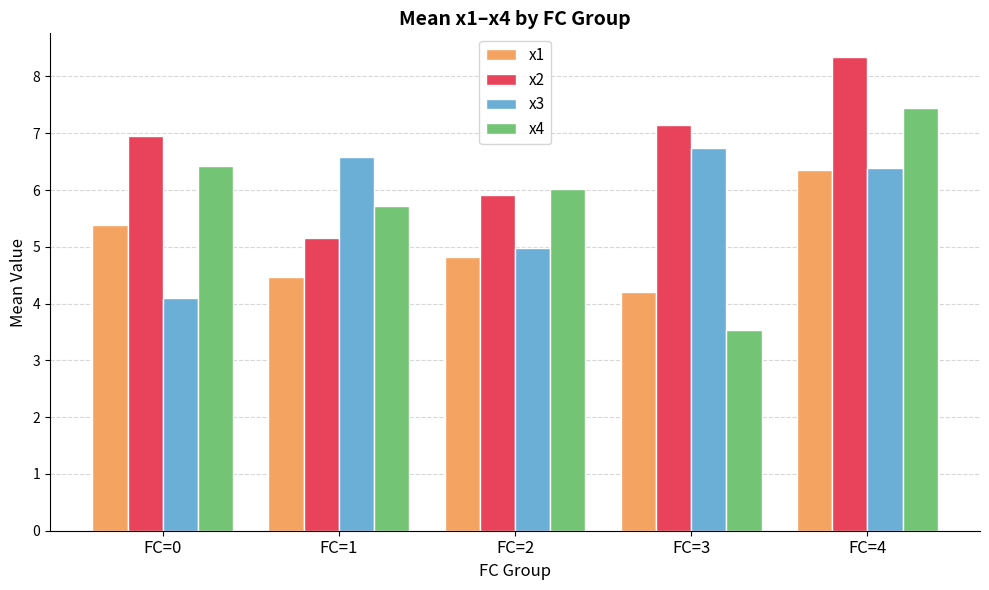

Is it true that x1 equals 1.7 at FC=1?

False